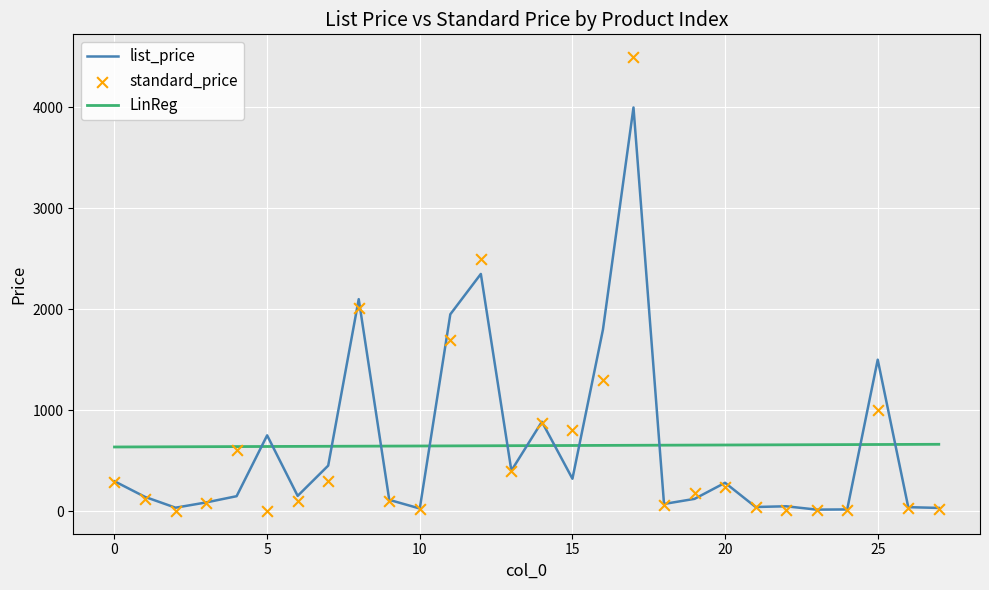

At which category is the sum across all series the highest?

17